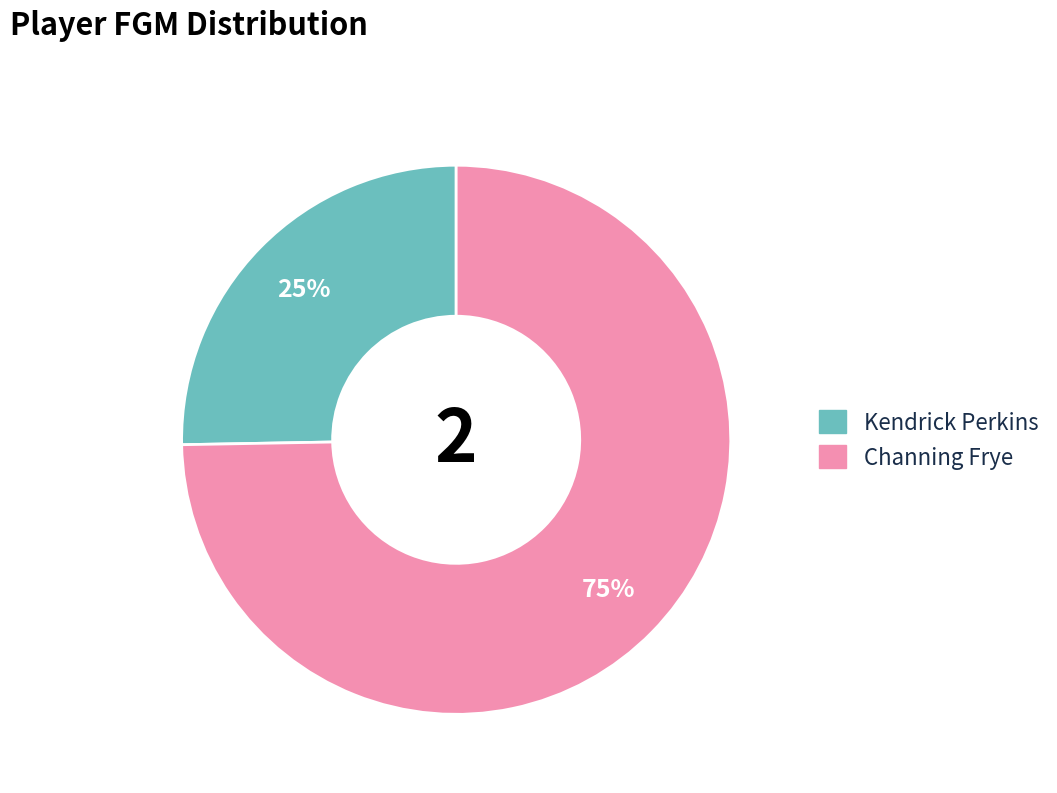

Is Channing Frye the majority of the pie?

Yes